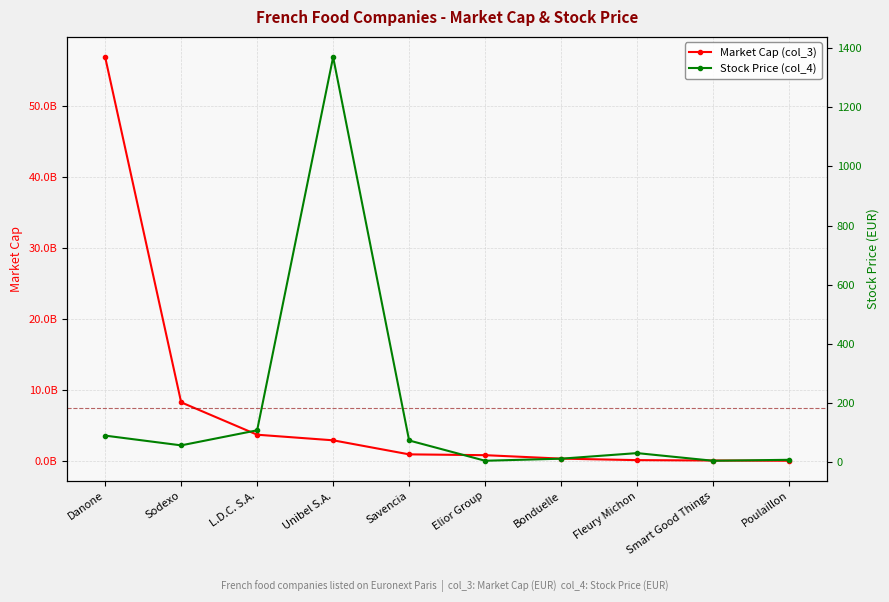

True or false: Market Cap (col_3) and Stock Price (col_4) cross at least once.

False